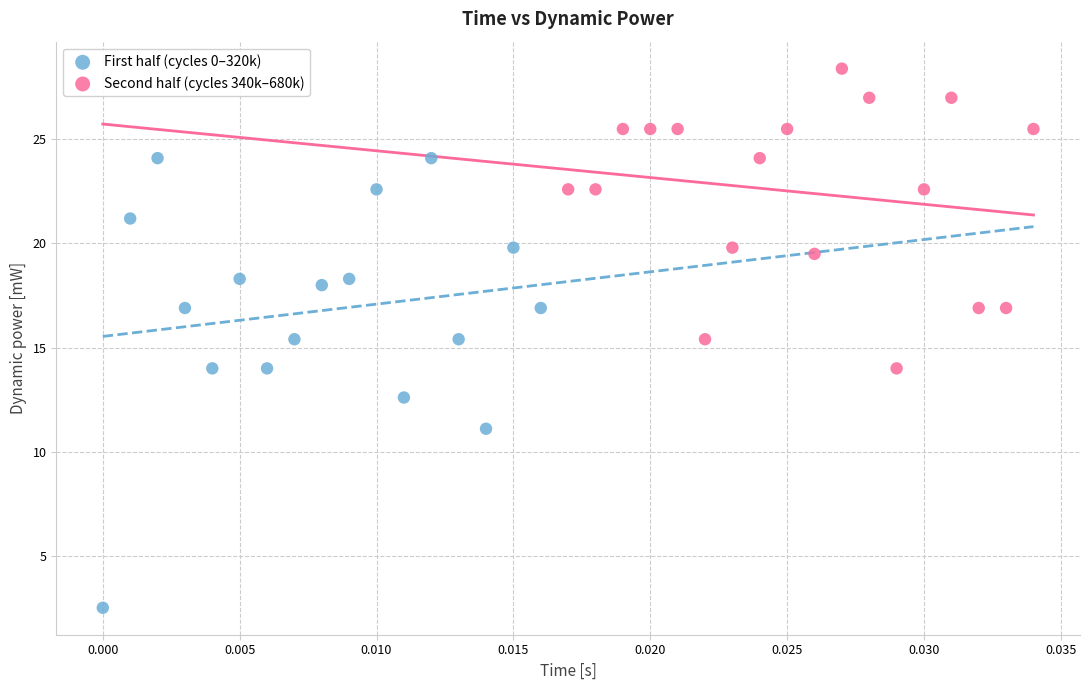

Which series reaches the minimum Y coordinate?

First half (cycles 0–320k)